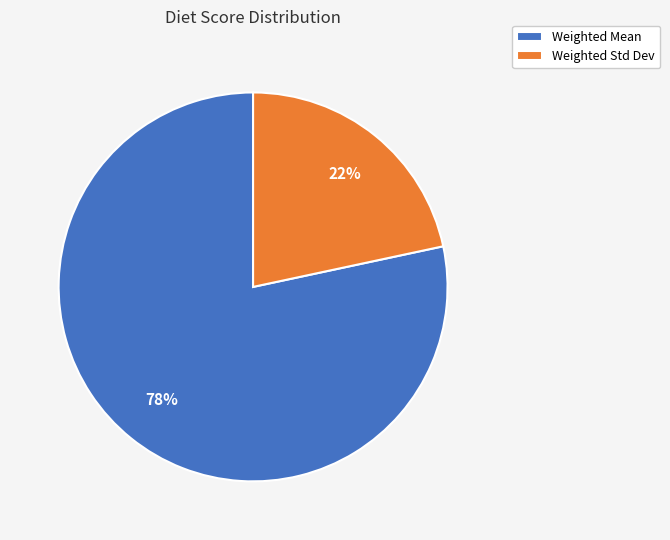

Rank the categories by value from lowest to highest.

Weighted Std Dev, Weighted Mean